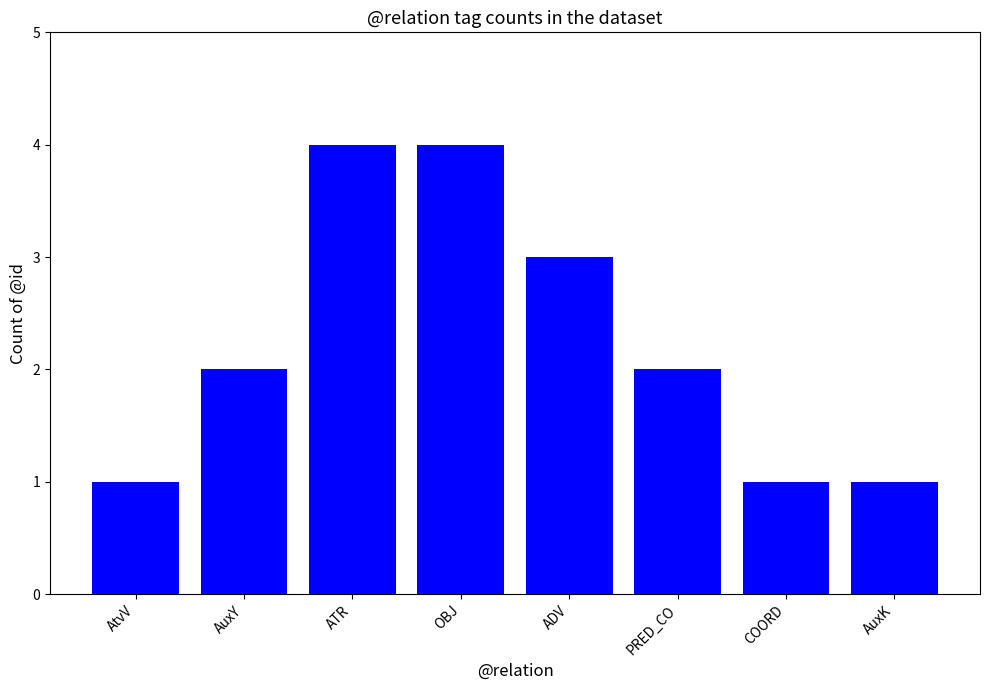

The chart shows a value of 4 at ADV. True or false?

False